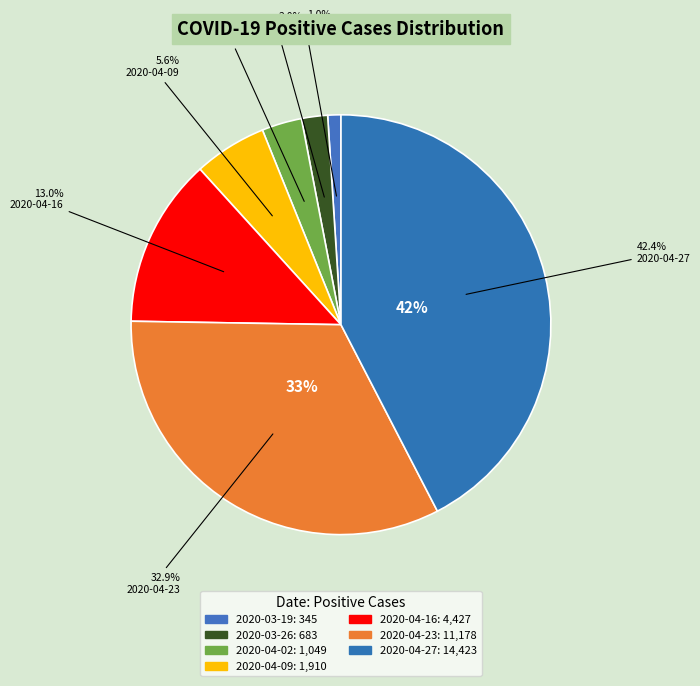

Rank the categories by value from lowest to highest.

2020-03-19, 2020-03-26, 2020-04-02, 2020-04-09, 2020-04-16, 2020-04-23, 2020-04-27